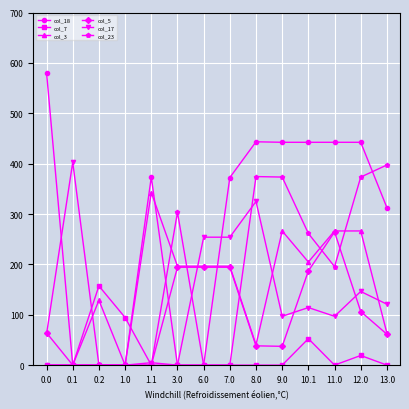

Which series changed the most between 0.1 and 0.2?

col_17